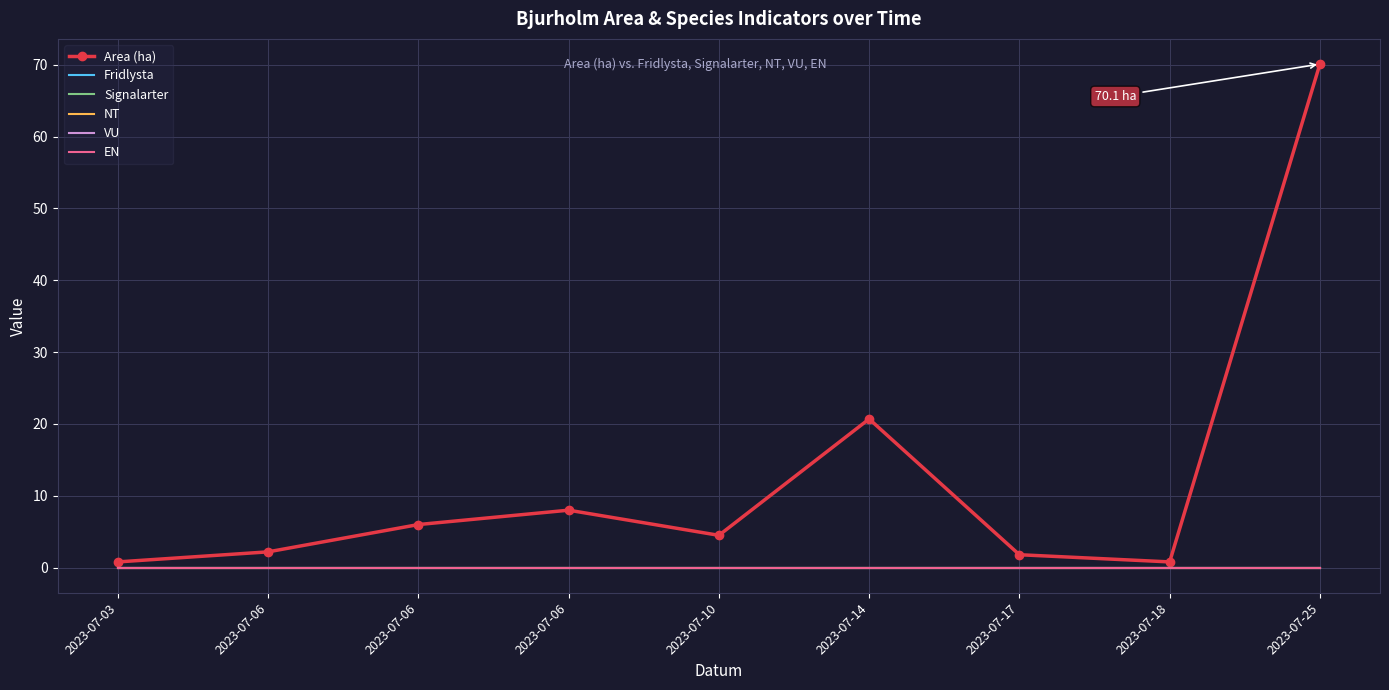

Which series changed the most between 2023-07-03 and 2023-07-10?

Area (ha)